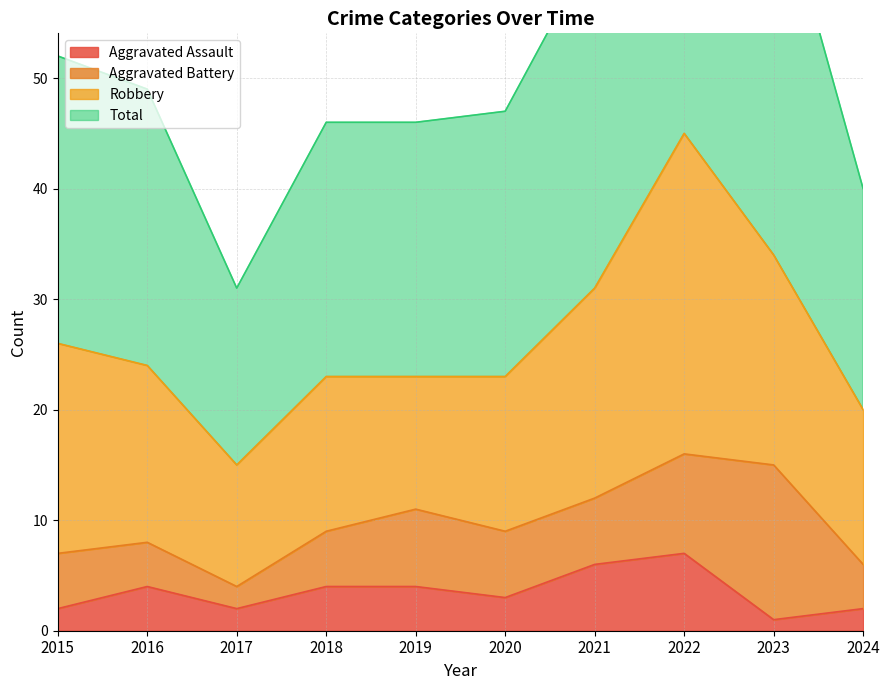

In Aggravated Assault, how many points are higher than both neighbors (excluding endpoints)?

2